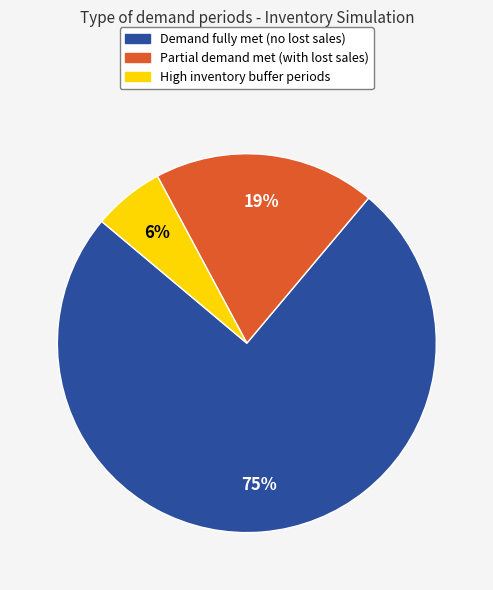

To the nearest percent, what is the average slice percentage?

33%